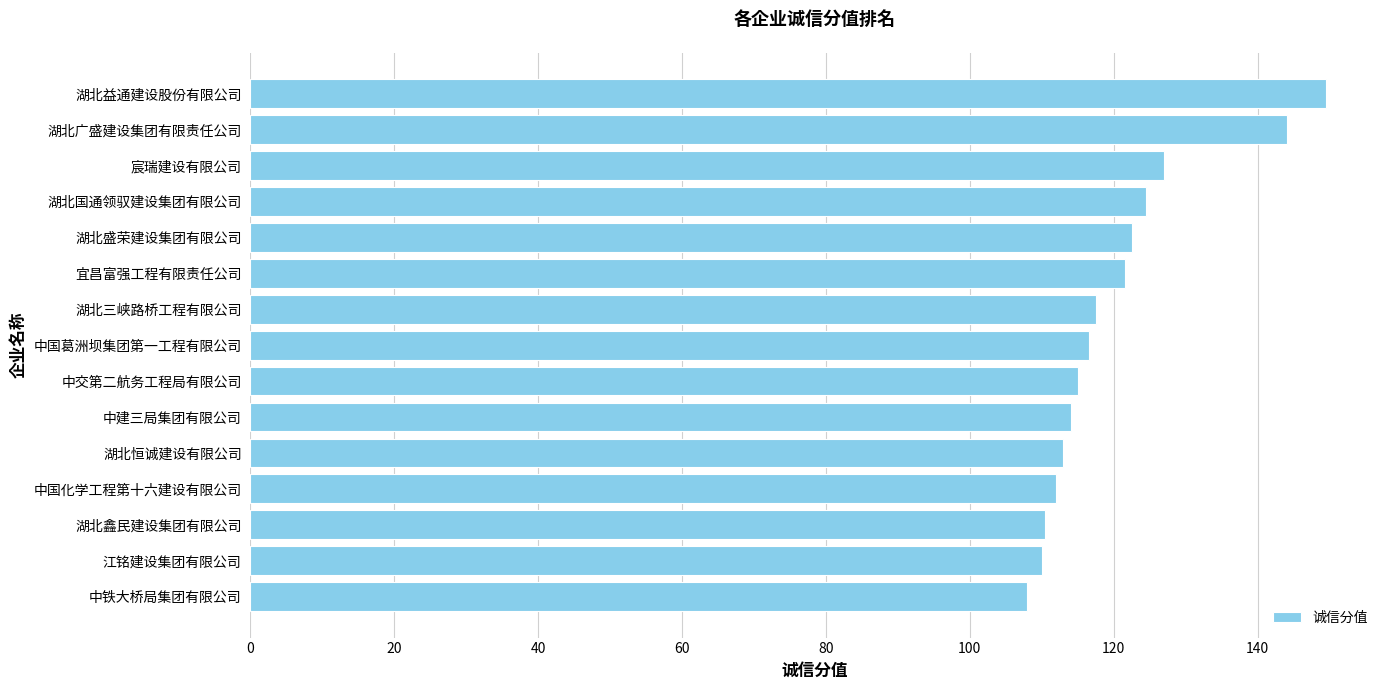

True or false: the data shows 181.3 at 湖北盛荣建设集团有限公司.

False